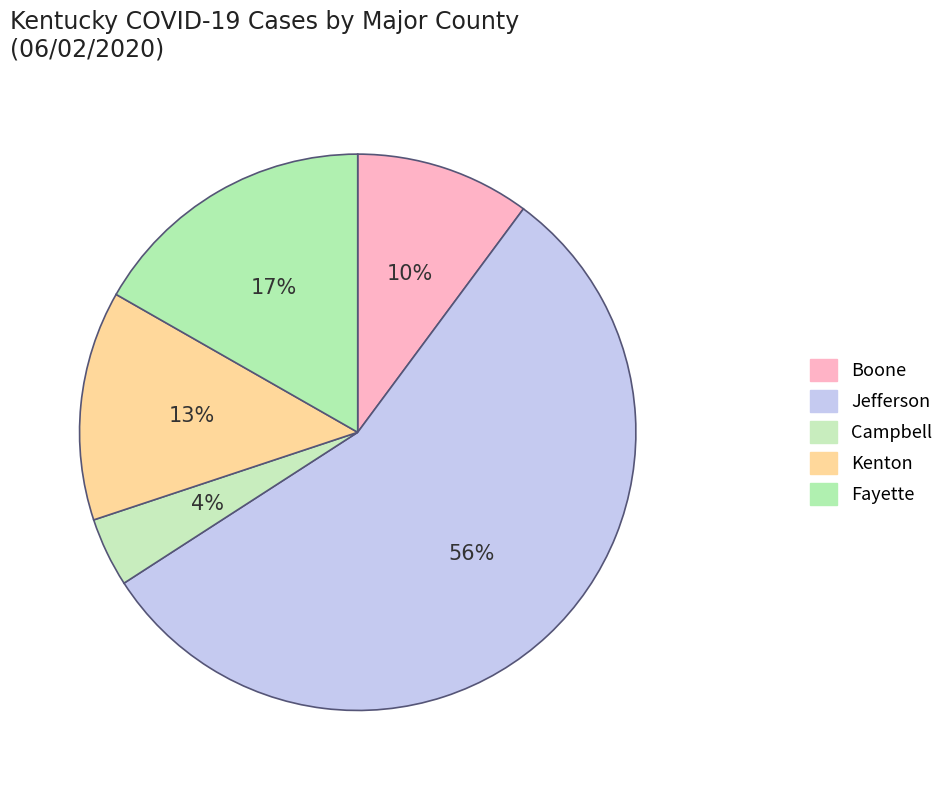

Count the number of slices in the pie.

5